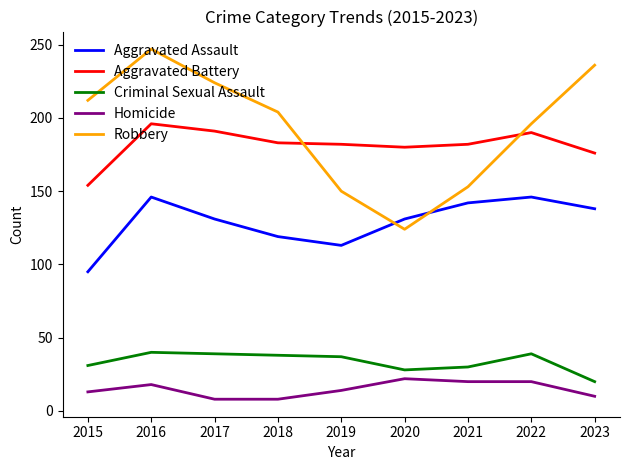

List the series in order of their peak value, lowest first.

Homicide, Criminal Sexual Assault, Aggravated Assault, Aggravated Battery, Robbery